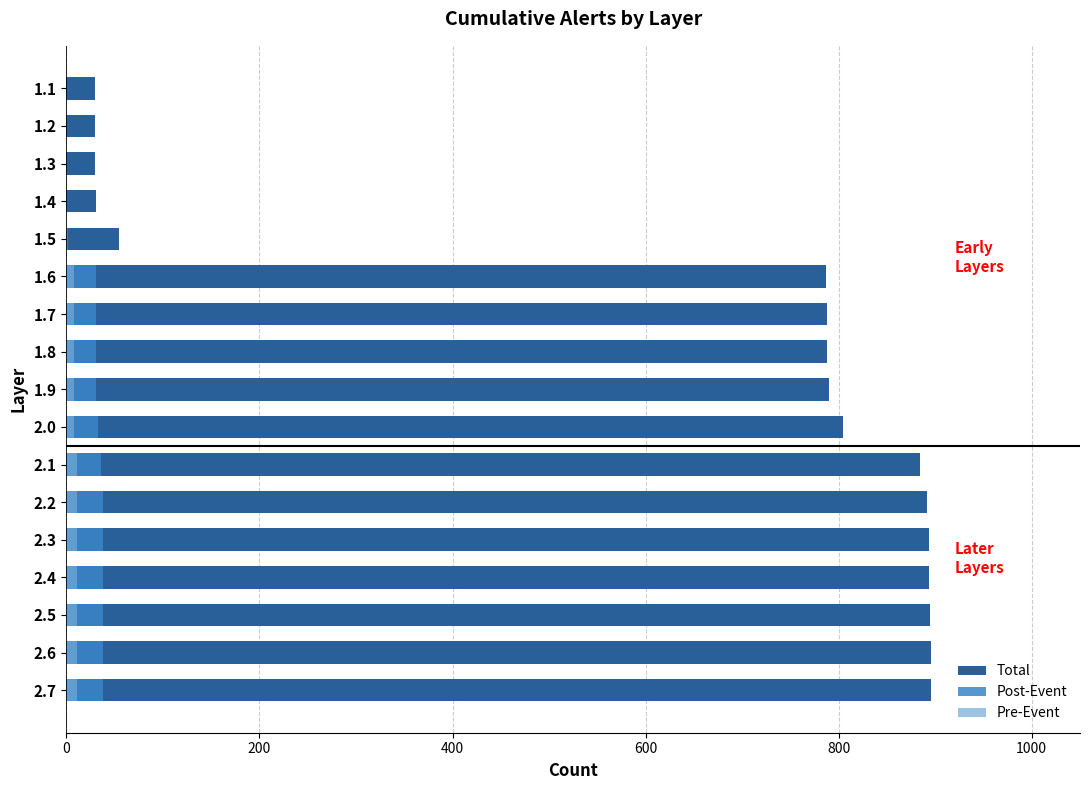

How many groups of bars are there?

17